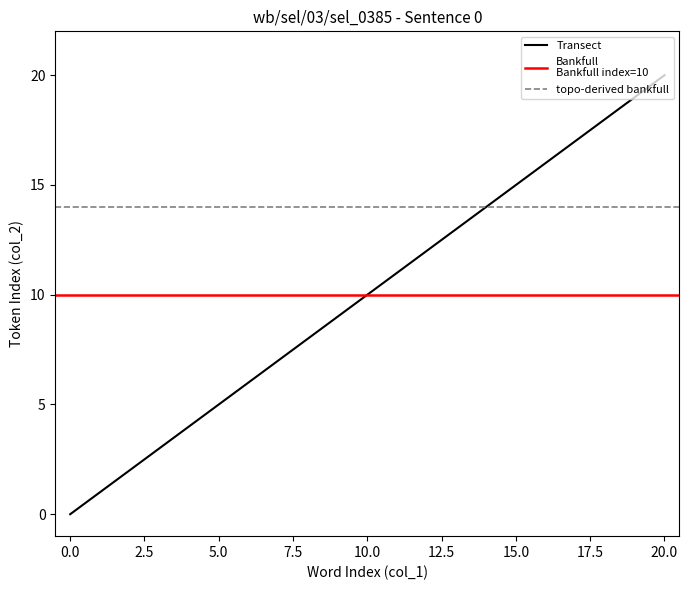

What is the ratio of the value at 11 to the value at 7?

1.6